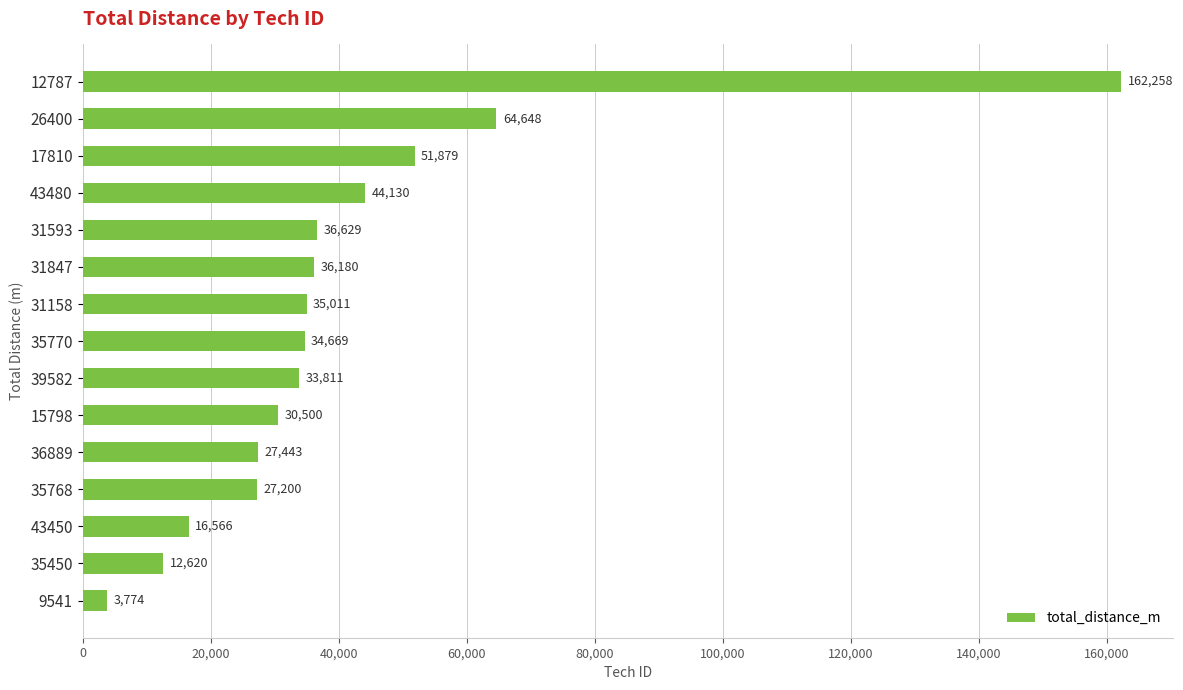

What is the maximum value shown in the chart?

162258